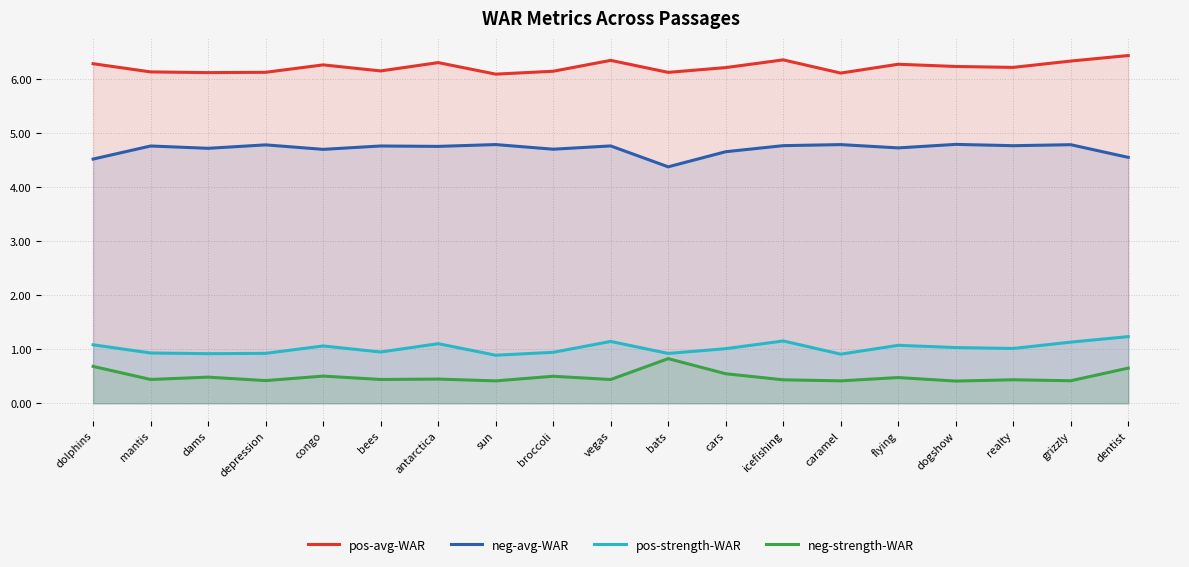

At which label does pos-avg-WAR reach its peak?

dentist